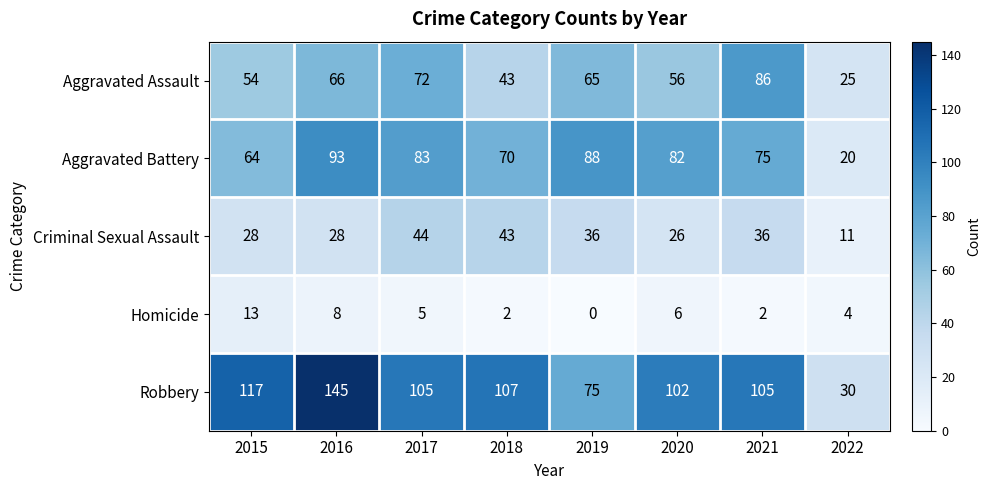

How many data points in Aggravated Assault are less than 65?

4